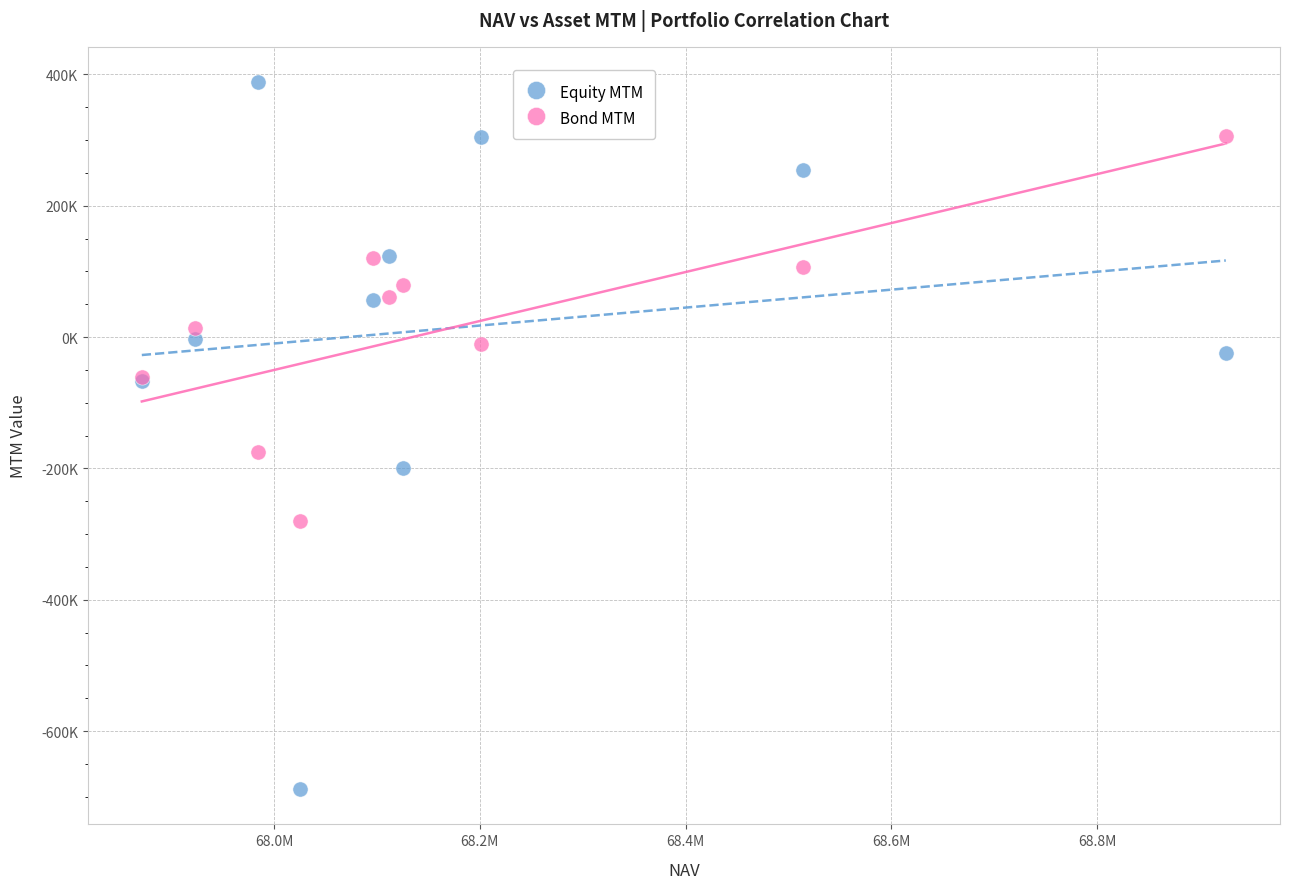

Which series has the largest Y range (max minus min)?

Equity MTM